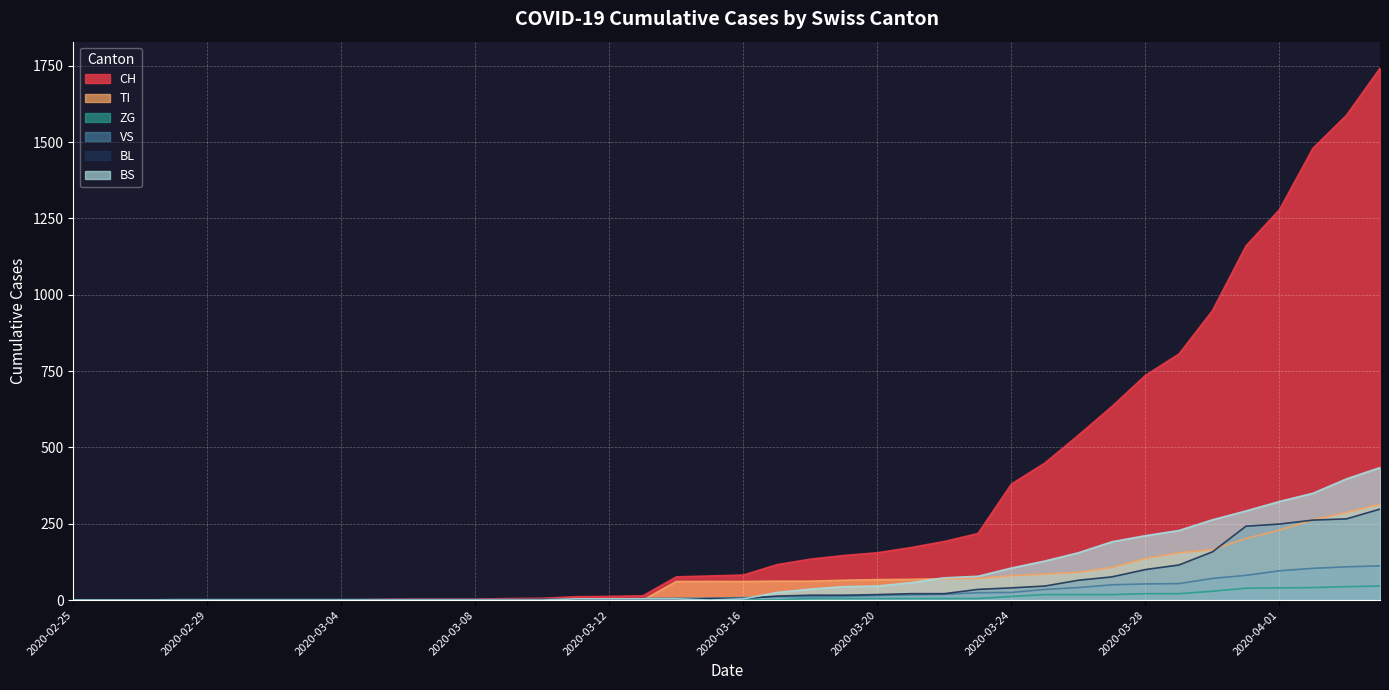

What are all the series names shown in the legend?

CH, TI, ZG, VS, BL, BS